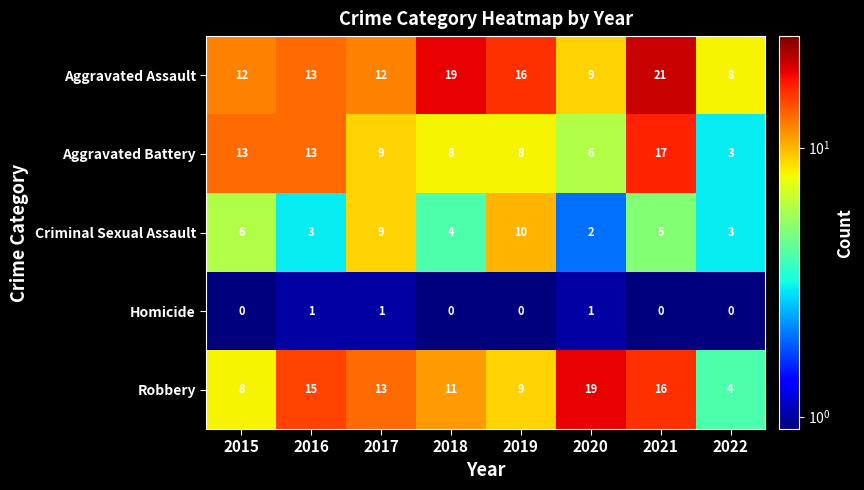

True or false: Aggravated Assault has a value of 16 at 2019.

True